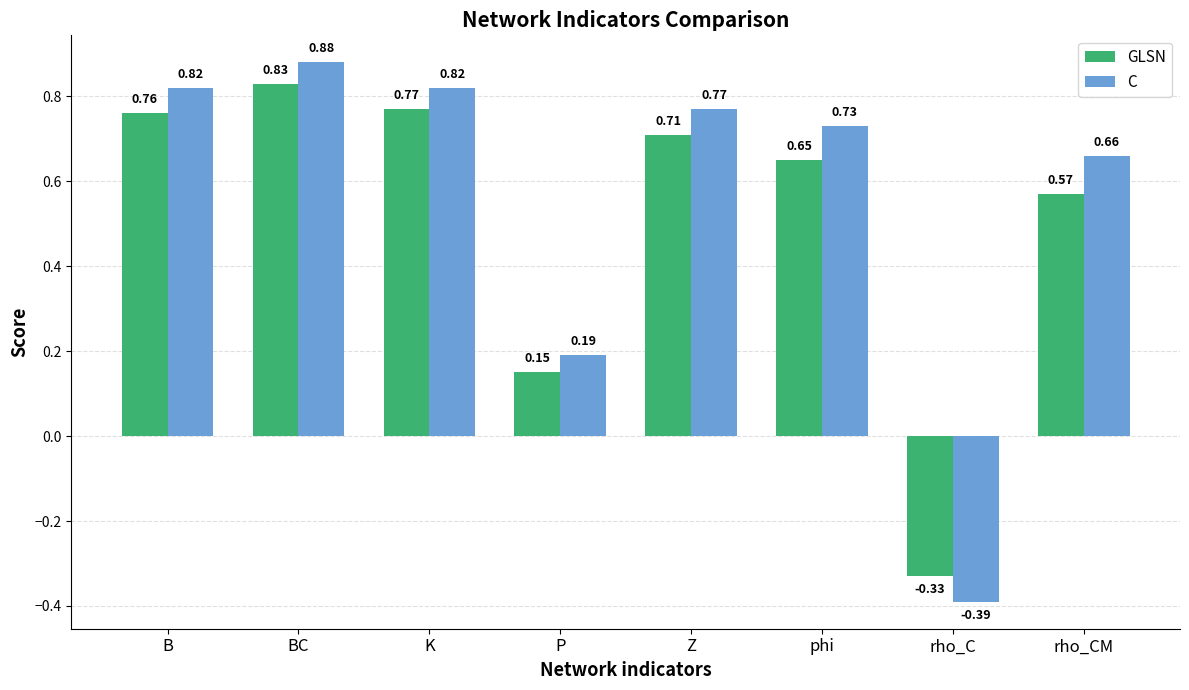

Count the number of data series in this chart.

2